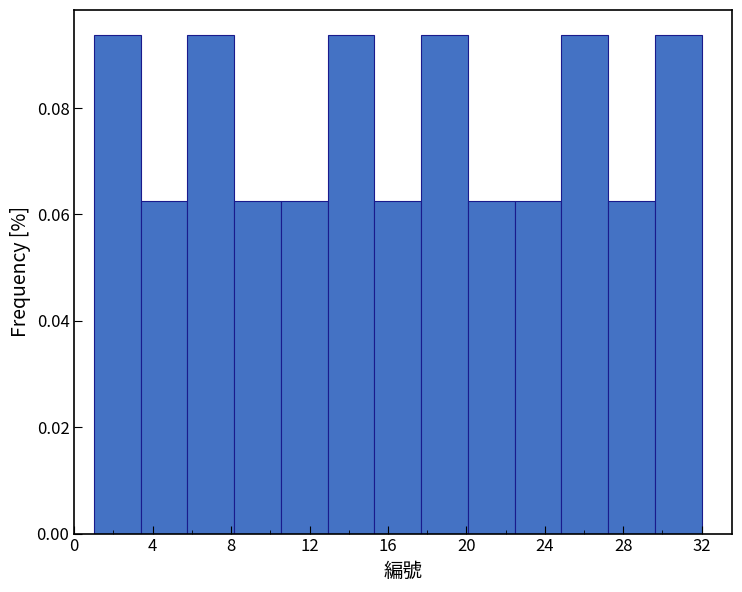

Reading left to right, transcribe this chart: for each bar, give the range it covers on the x-axis and its height. Neither the bar edges nor the heights are printed on the chart, so give them approximately, as read against the axes.

1.0 to 3.5: 0.094
3.5 to 6.0: 0.062
6.0 to 8.0: 0.094
8.0 to 10.5: 0.062
10.5 to 13.0: 0.062
13.0 to 15.5: 0.094
15.5 to 17.5: 0.062
17.5 to 20.0: 0.094
20.0 to 22.5: 0.062
22.5 to 25.0: 0.062
25.0 to 27.0: 0.094
27.0 to 29.5: 0.062
29.5 to 32.0: 0.094